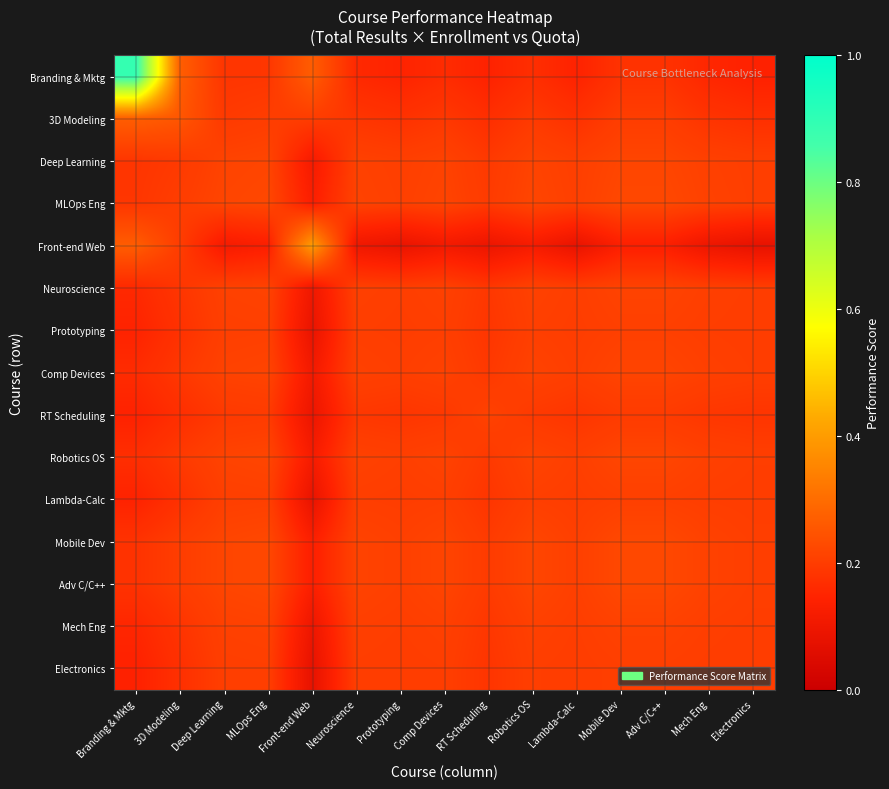

List the series in order of their peak value, highest first.

Branding & Mktg, Front-end Web, 3D Modeling, Mobile Dev, Adv C/C++, MLOps Eng, Robotics OS, Deep Learning, Comp Devices, Neuroscience, RT Scheduling, Mech Eng, Prototyping, Lambda-Calc, Electronics